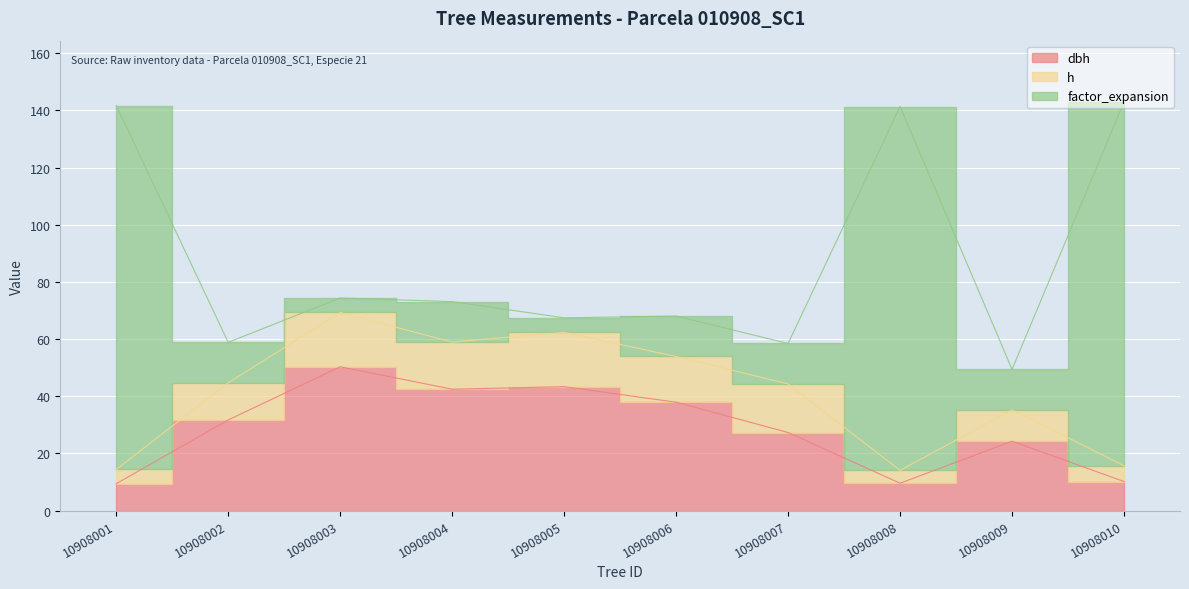

Which series has the widest spread of values?

factor_expansion